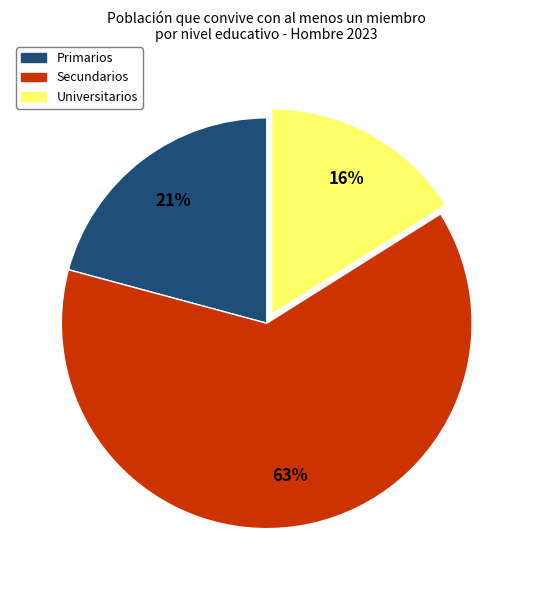

To the nearest percent, what portion does Universitarios represent?

16%